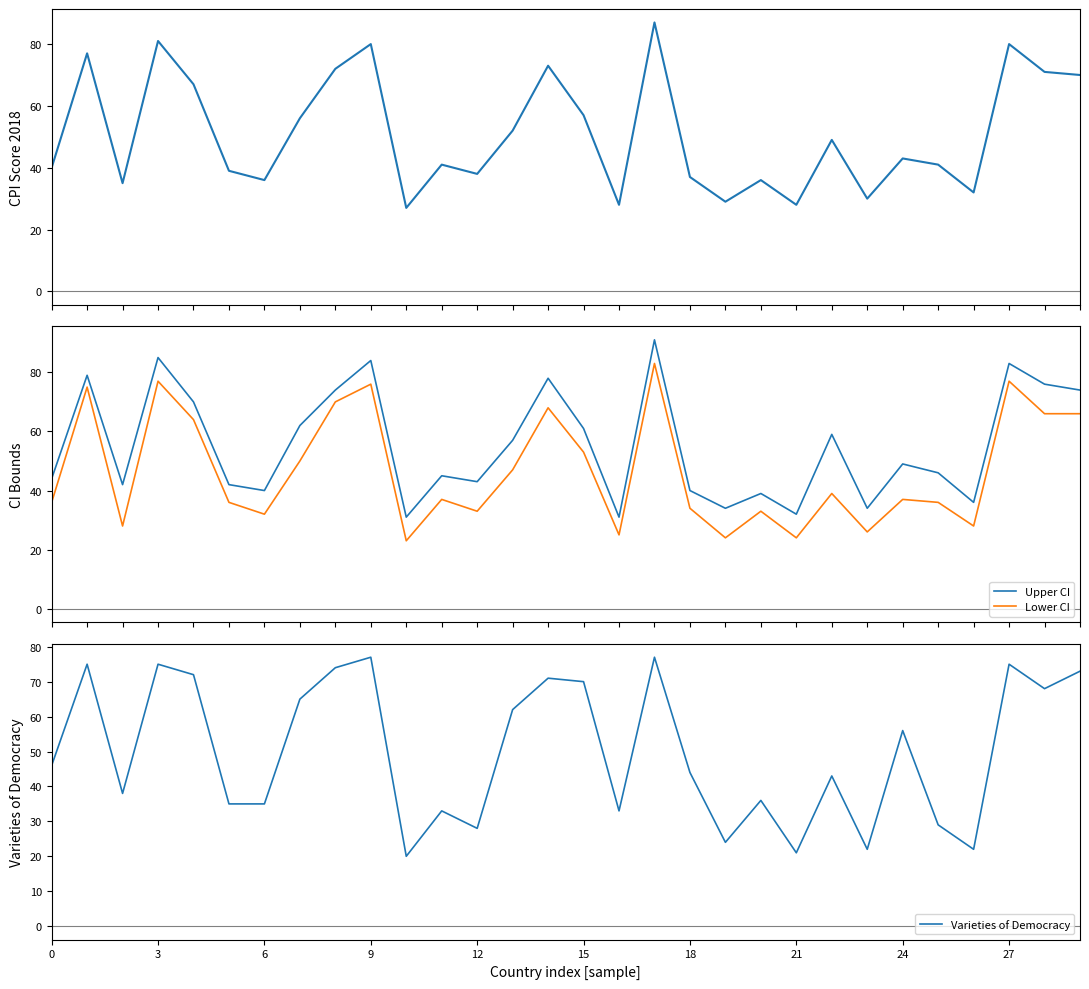

After their last crossing, which series has the higher values: Lower CI or Varieties of Democracy?

Varieties of Democracy